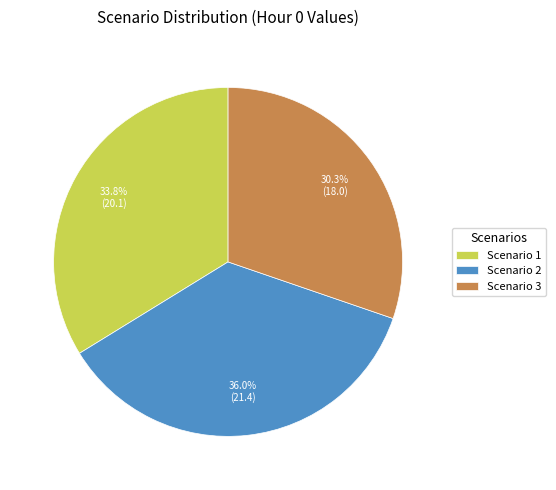

Which category has the biggest portion of the pie?

Scenario 2